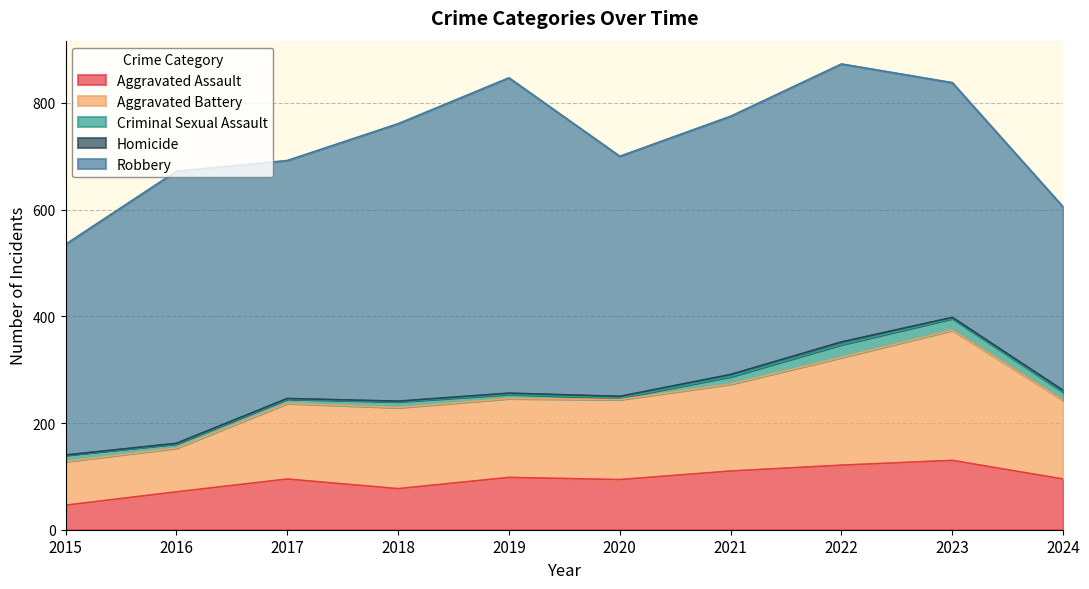

In Homicide, how many points are lower than both neighbors (excluding endpoints)?

1